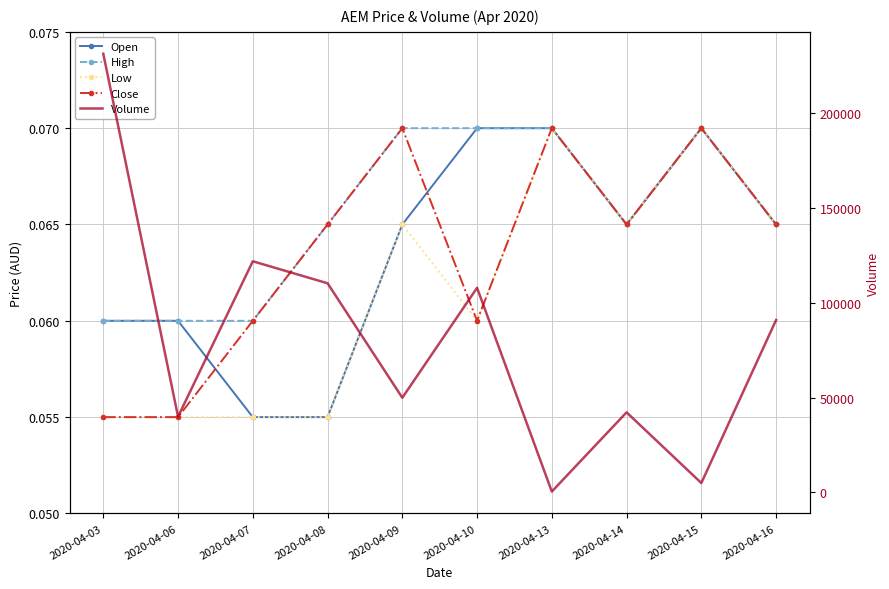

Where do Close and Open first cross each other?

2020-04-06 and 2020-04-07